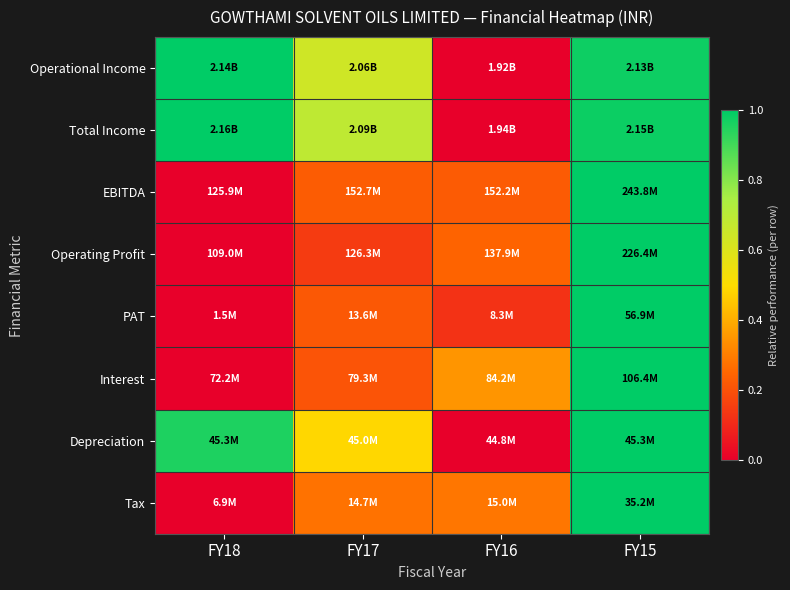

At how many categories does at least one series exceed 0?

4